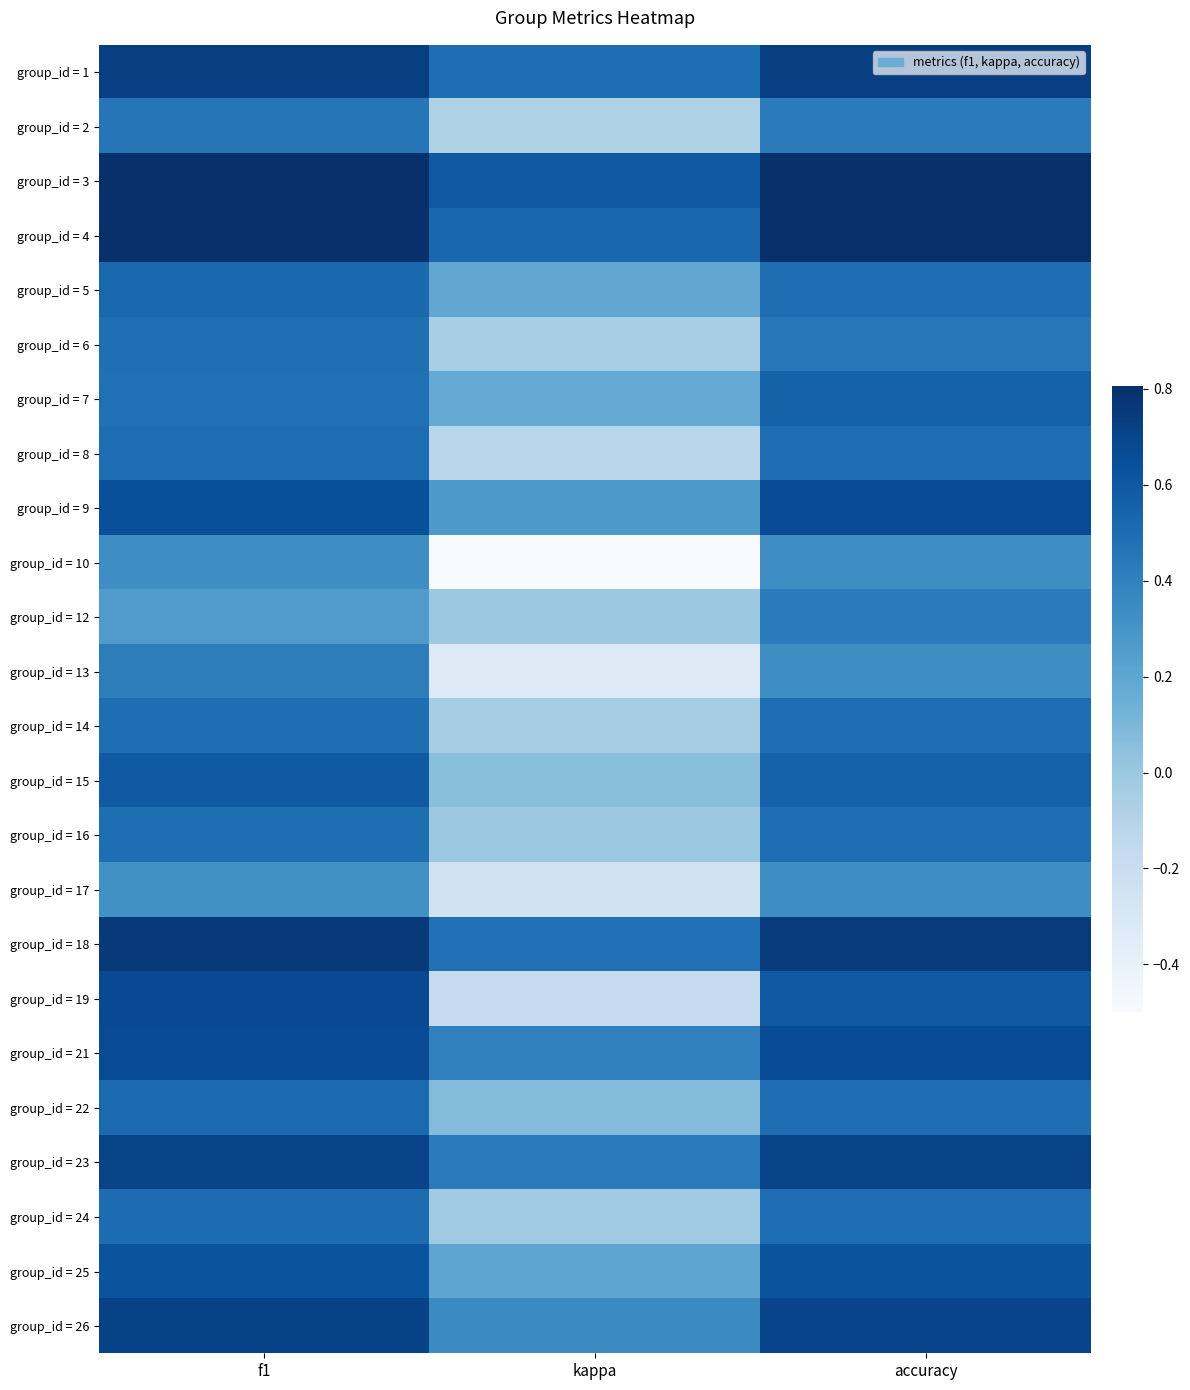

Reading left to right, transcribe all the data shown in this chart.

group_id = 1: f1=0.7	kappa=0.5	accuracy=0.7
group_id = 2: f1=0.5	kappa=-0.1	accuracy=0.4
group_id = 3: f1=0.8	kappa=0.6	accuracy=0.8
group_id = 4: f1=0.8	kappa=0.5	accuracy=0.8
group_id = 5: f1=0.5	kappa=0.2	accuracy=0.5
group_id = 6: f1=0.5	kappa=-0.0	accuracy=0.4
group_id = 7: f1=0.5	kappa=0.2	accuracy=0.6
group_id = 8: f1=0.5	kappa=-0.1	accuracy=0.5
group_id = 9: f1=0.6	kappa=0.3	accuracy=0.7
group_id = 10: f1=0.3	kappa=-0.5	accuracy=0.3
group_id = 12: f1=0.3	kappa=0.0	accuracy=0.4
group_id = 13: f1=0.4	kappa=-0.3	accuracy=0.3
group_id = 14: f1=0.5	kappa=-0.0	accuracy=0.5
group_id = 15: f1=0.6	kappa=0.1	accuracy=0.6
group_id = 16: f1=0.5	kappa=0.0	accuracy=0.5
group_id = 17: f1=0.3	kappa=-0.2	accuracy=0.3
group_id = 18: f1=0.8	kappa=0.5	accuracy=0.8
group_id = 19: f1=0.7	kappa=-0.2	accuracy=0.6
group_id = 21: f1=0.7	kappa=0.4	accuracy=0.7
group_id = 22: f1=0.5	kappa=0.1	accuracy=0.5
group_id = 23: f1=0.7	kappa=0.4	accuracy=0.7
group_id = 24: f1=0.5	kappa=-0.0	accuracy=0.5
group_id = 25: f1=0.6	kappa=0.2	accuracy=0.6
group_id = 26: f1=0.7	kappa=0.3	accuracy=0.7